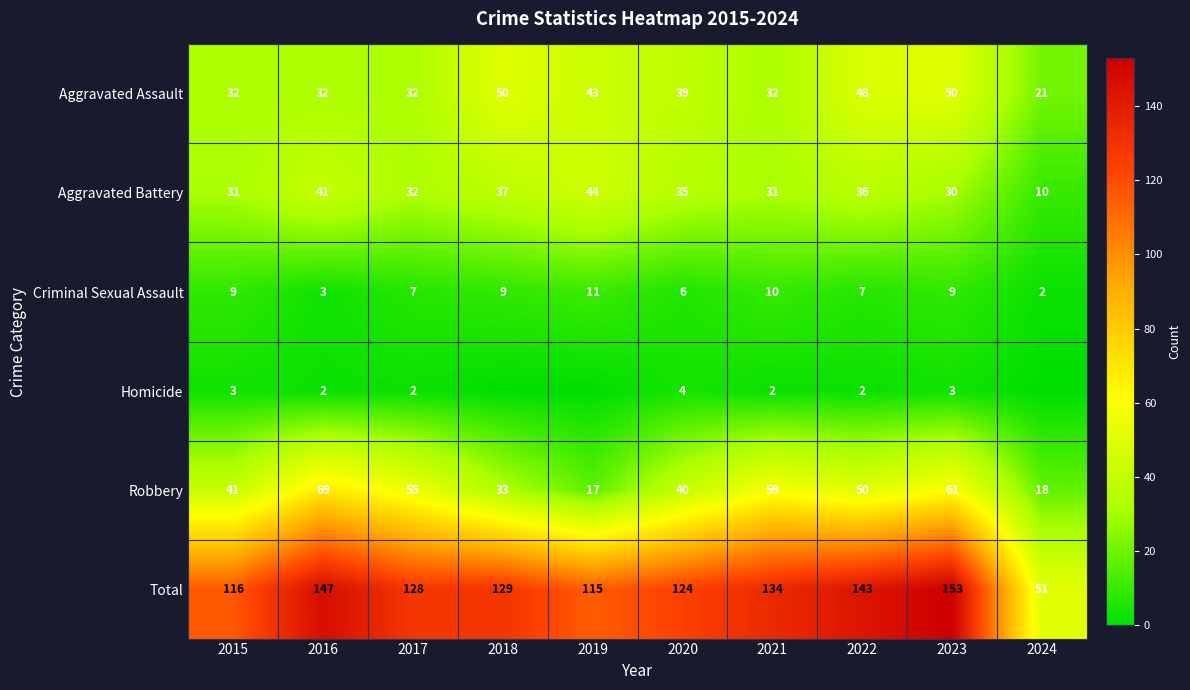

List the labels in order of Robbery value, largest first.

2016, 2023, 2021, 2017, 2022, 2015, 2020, 2018, 2024, 2019